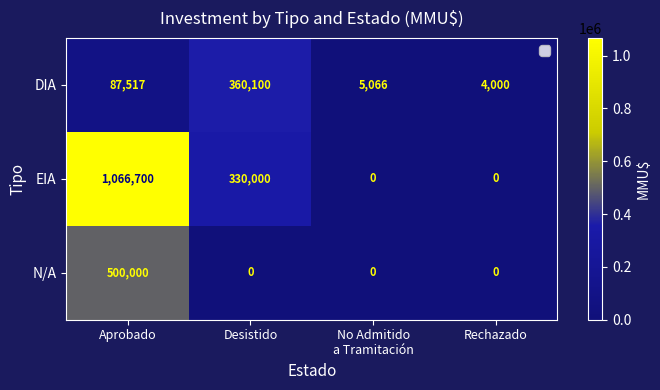

At which label is DIA closest to 182050?

Aprobado